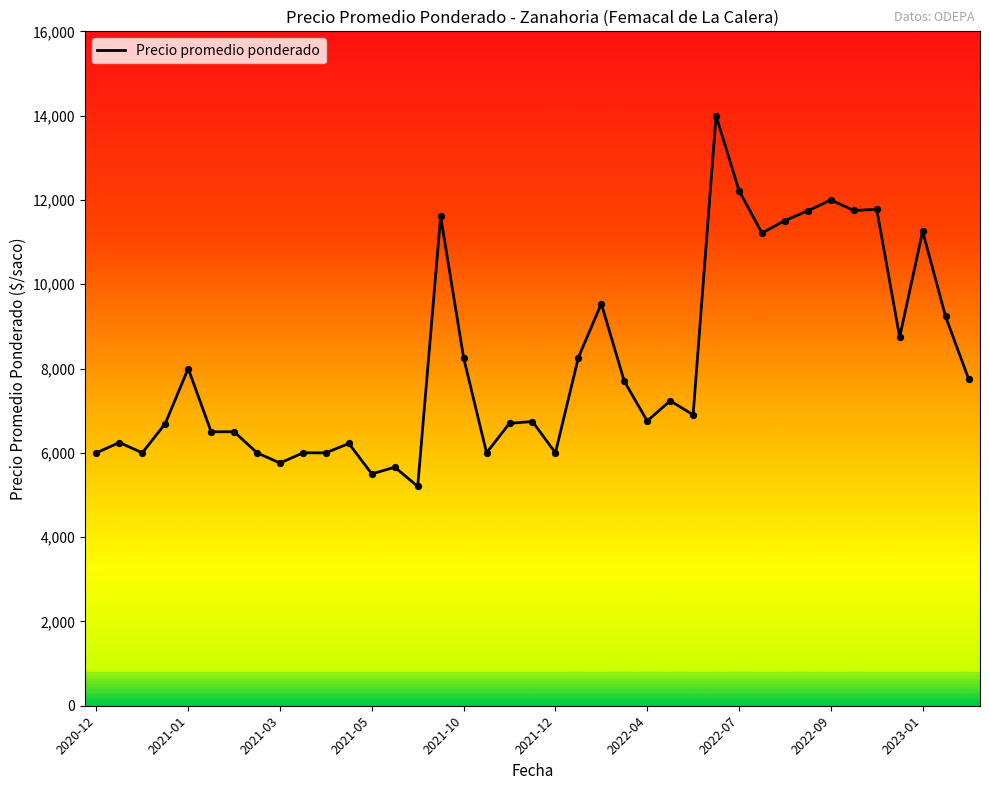

What is the smallest value displayed?

5205